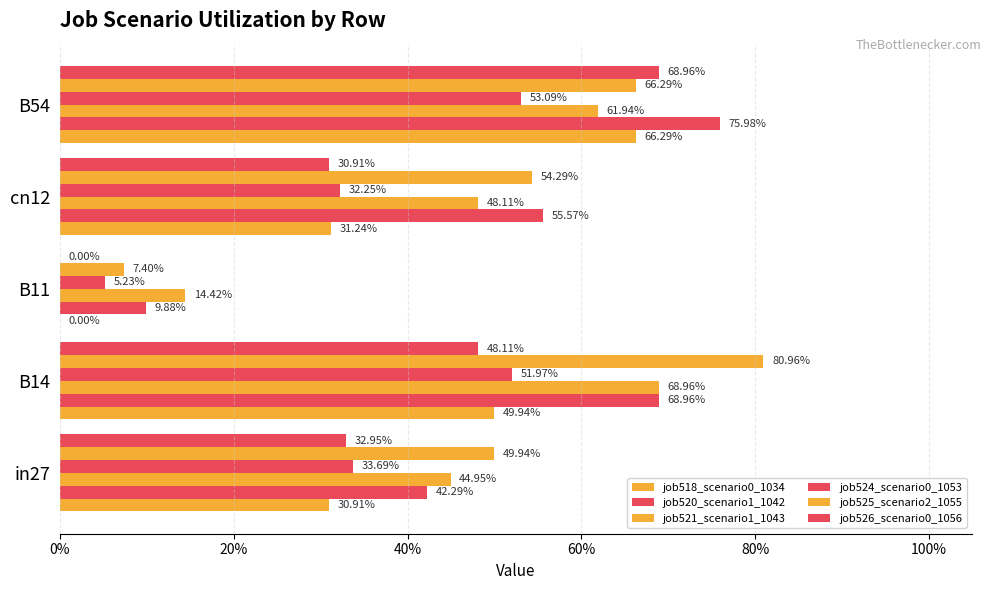

How many series are shown in this chart?

6